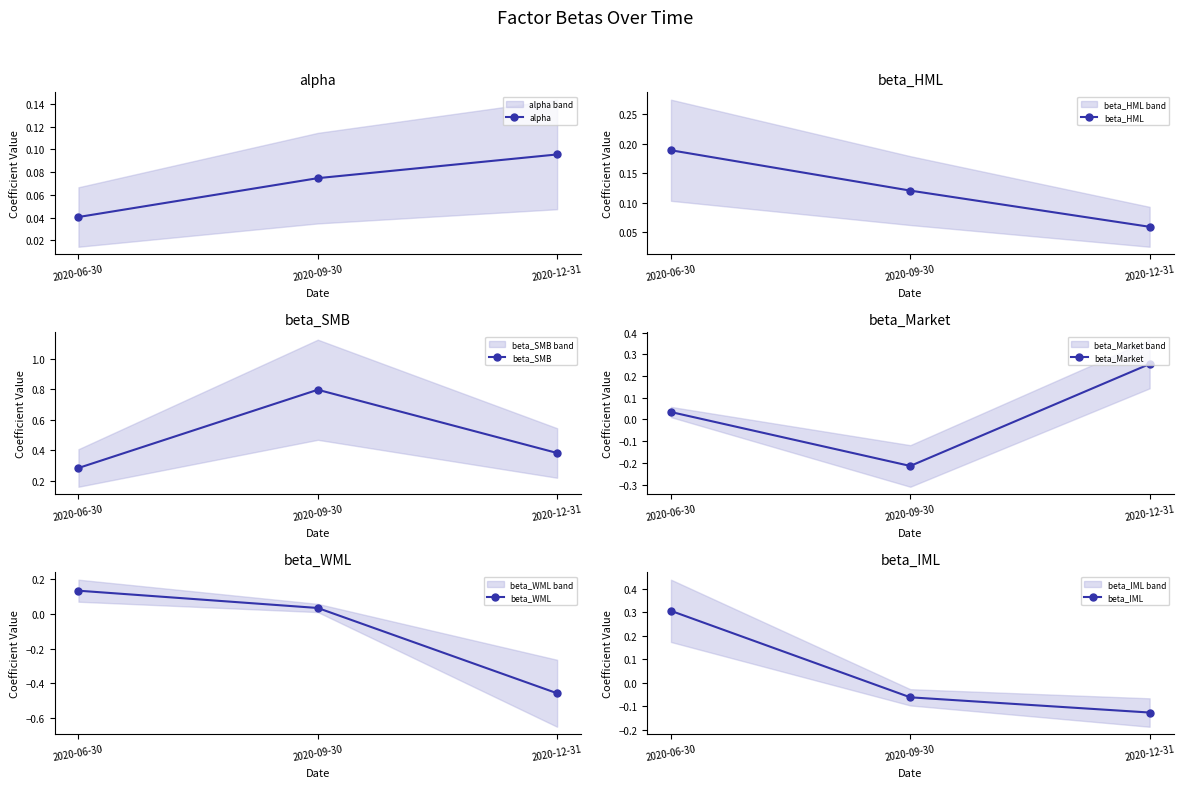

Is the value of beta_WML at 2020-09-30 greater than the value of beta_IML at 2020-12-31?

Yes